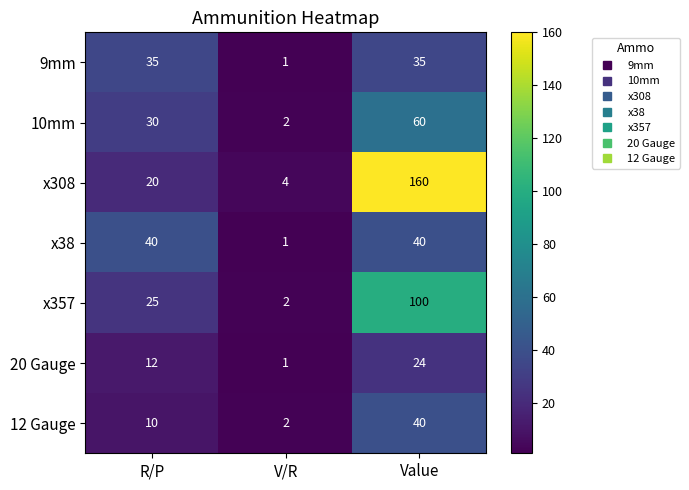

The x38 series shows 40 at R/P. True or false?

True